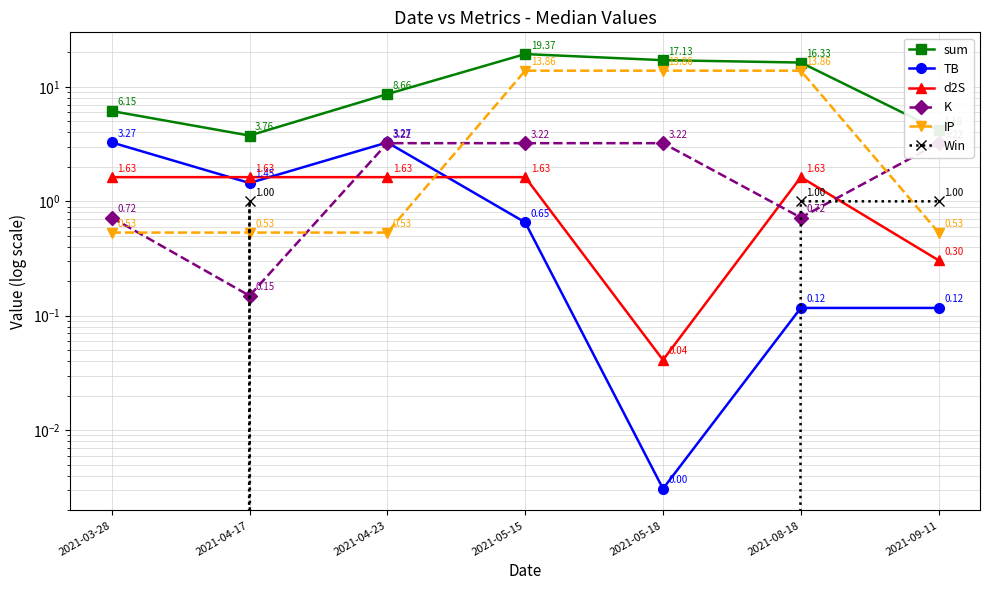

How many series are shown in this chart?

6